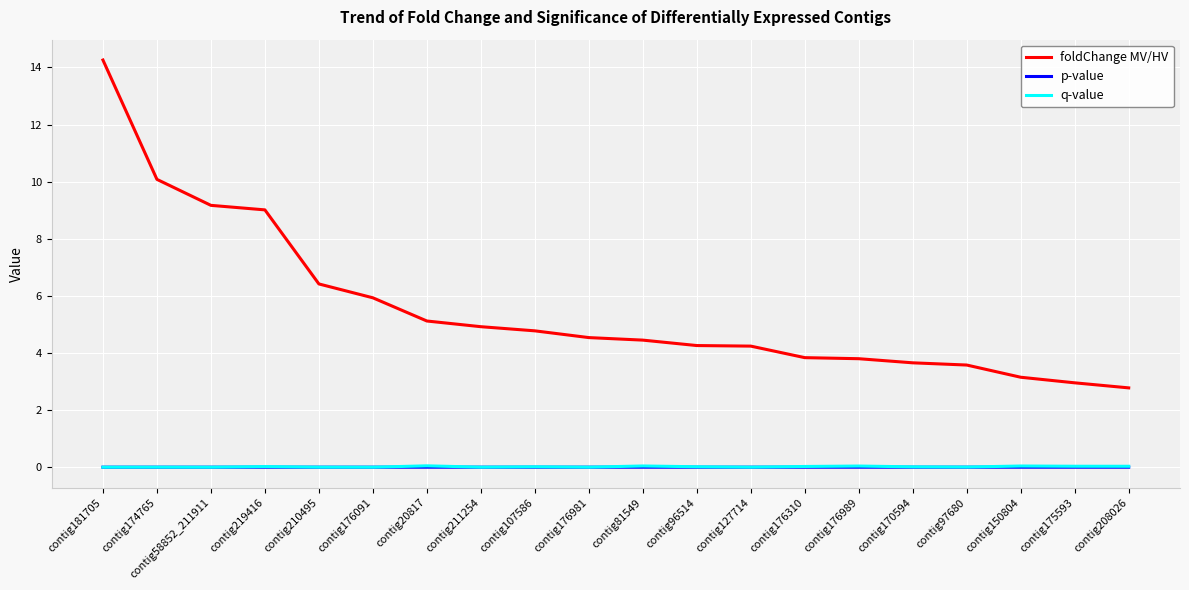

What position from the left is contig210495?

5